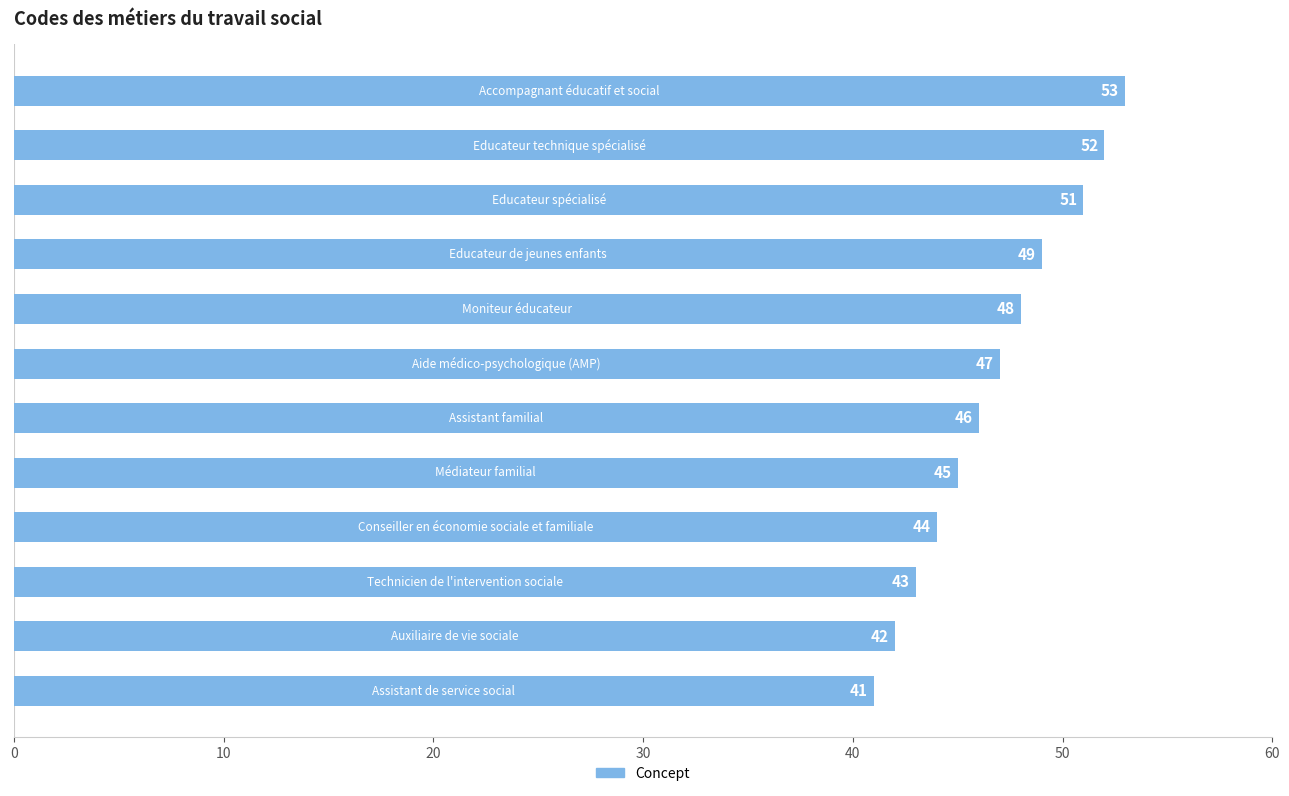

What is the smallest value displayed?

41